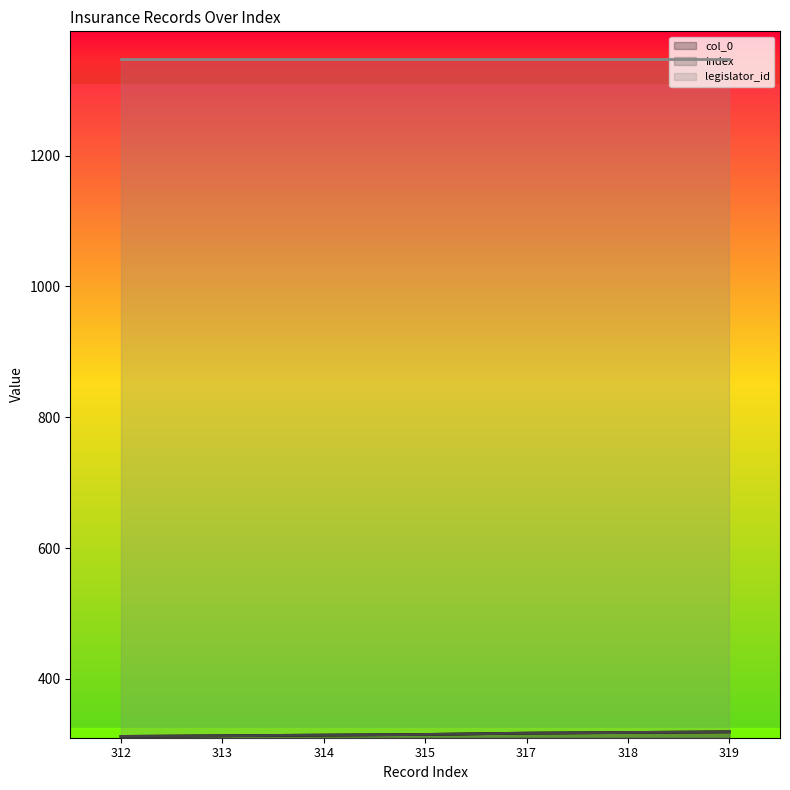

Does the chart display data point markers on the line(s)?

No